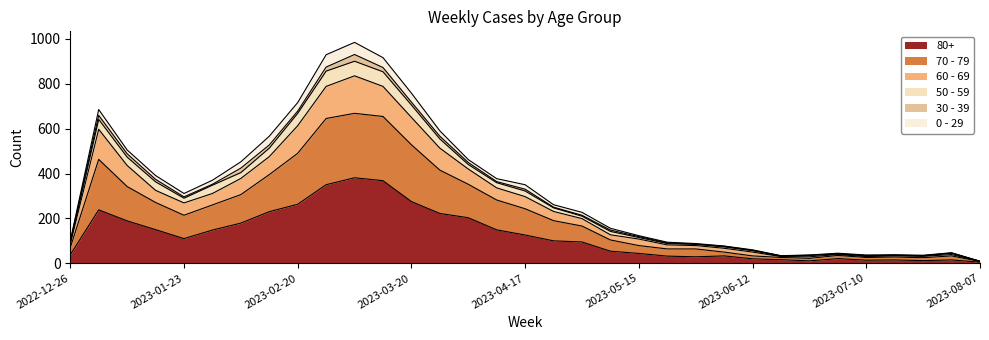

Where is 80+ nearest to the value 193?

2023-01-09